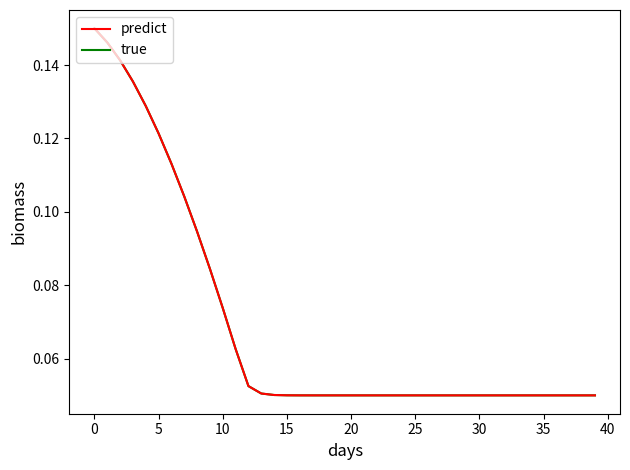

True or false: true and predict intersect in this chart.

False